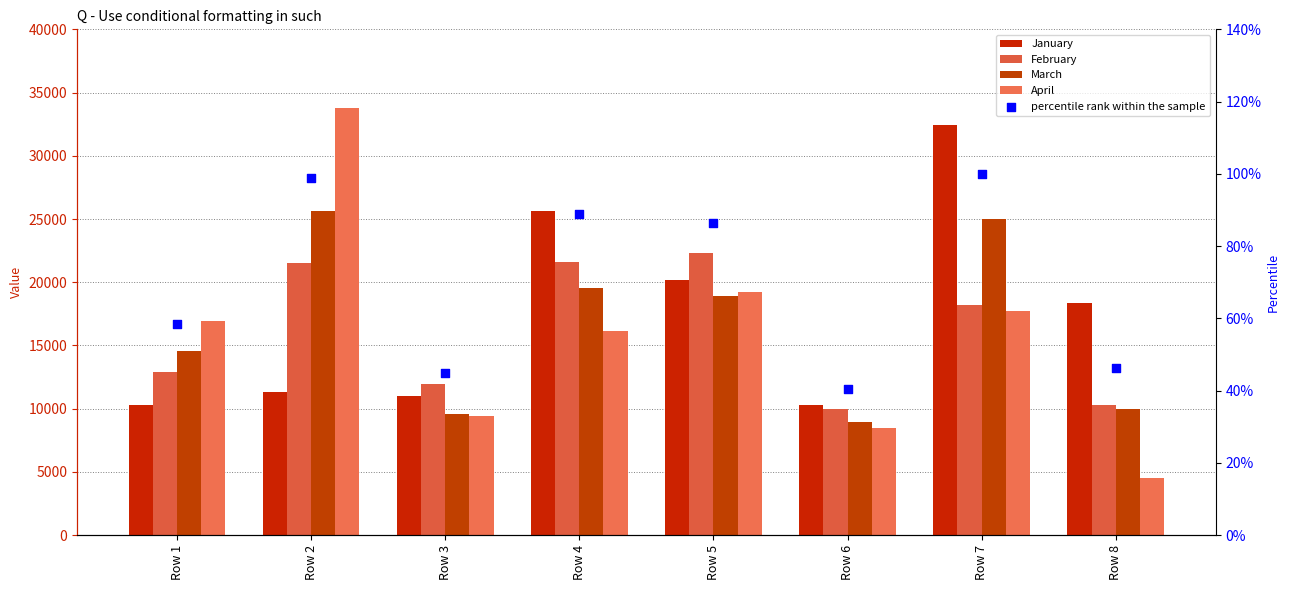

Which series reaches the maximum Y coordinate?

April